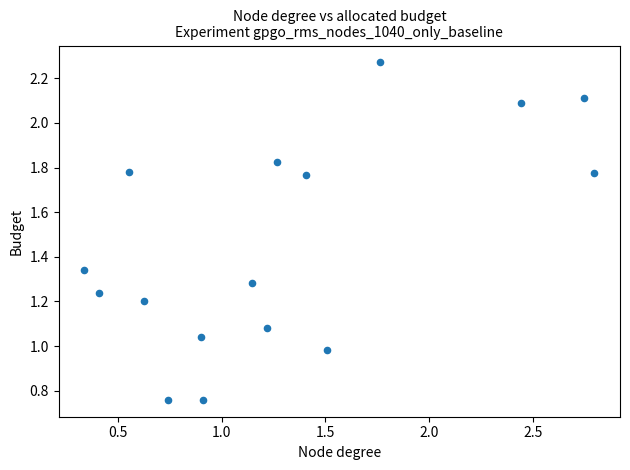

What is the range of X values (max minus min)?

2.5